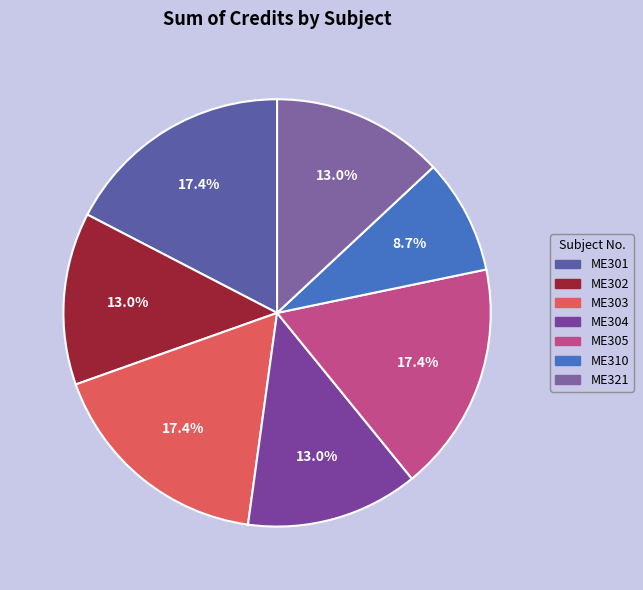

What percentage is the ME302 slice, to the nearest percent?

13%